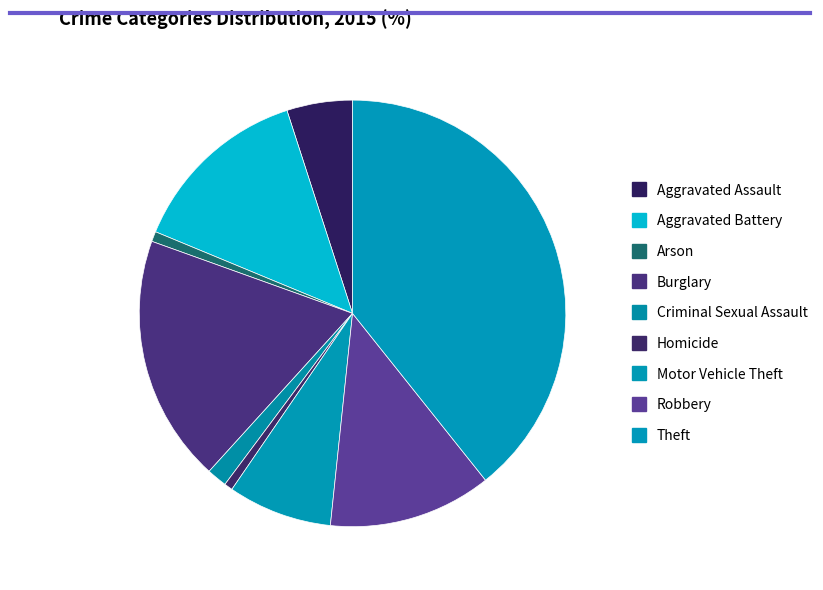

Is there a majority slice in this chart?

No